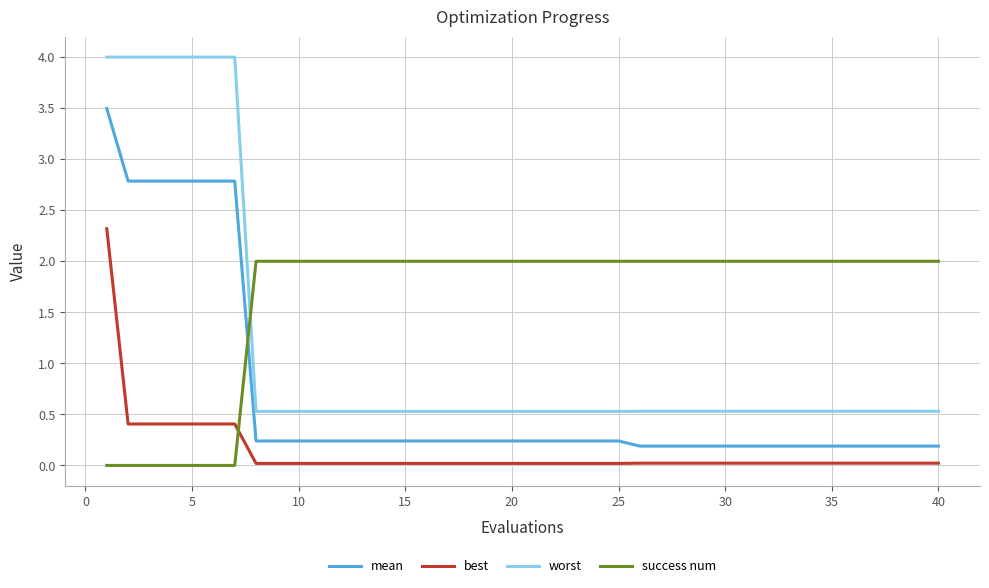

Rank the series by their average value, from lowest to highest.

best, mean, worst, success num